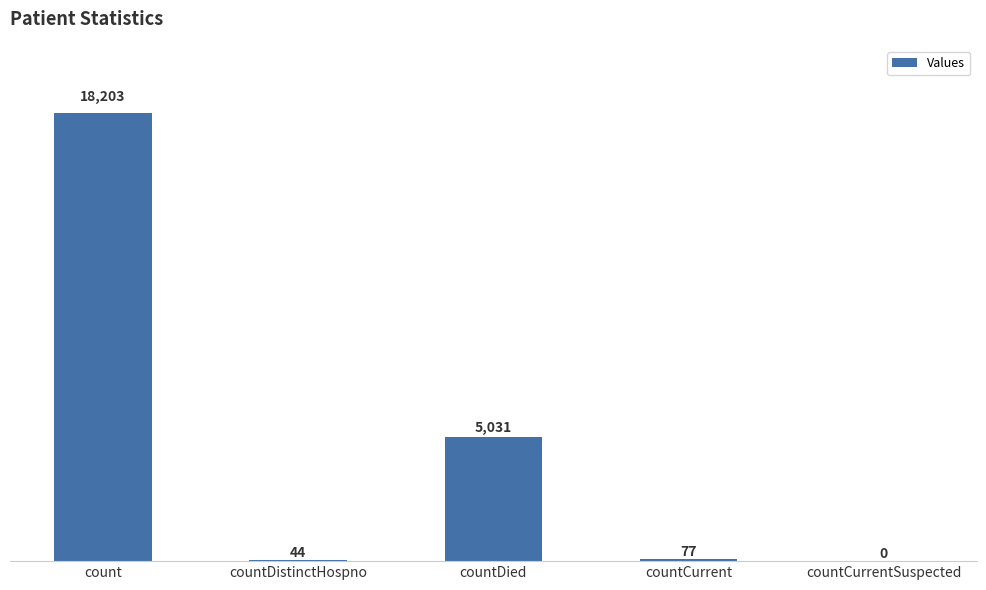

Reading right to left, what are all the values shown in this chart?

0	77	5031	44	18203